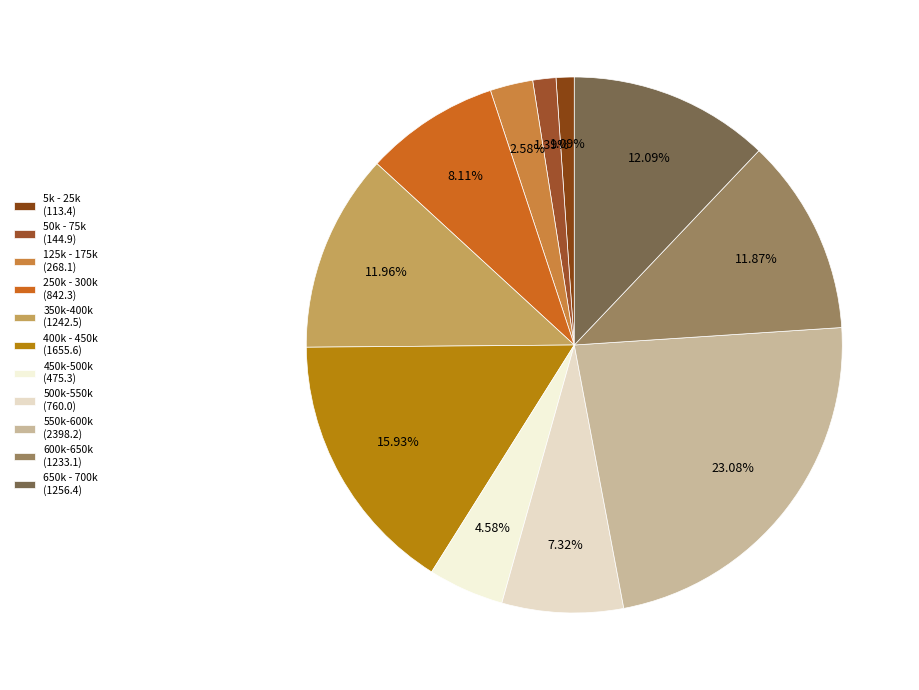

How many slices are in this pie chart?

11